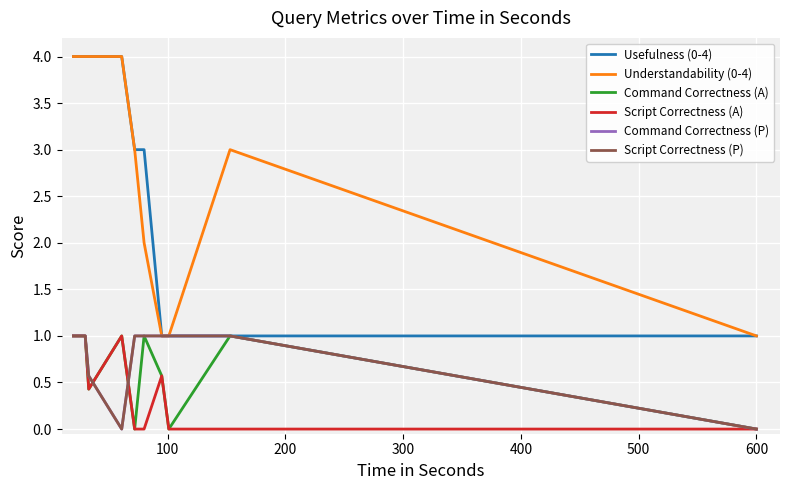

Does the chart display data point markers on the line(s)?

No